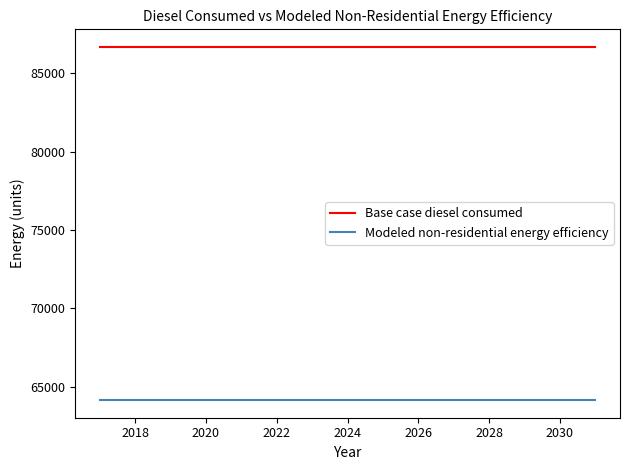

What is the maximum value for Modeled non-residential energy efficiency?

64138.5